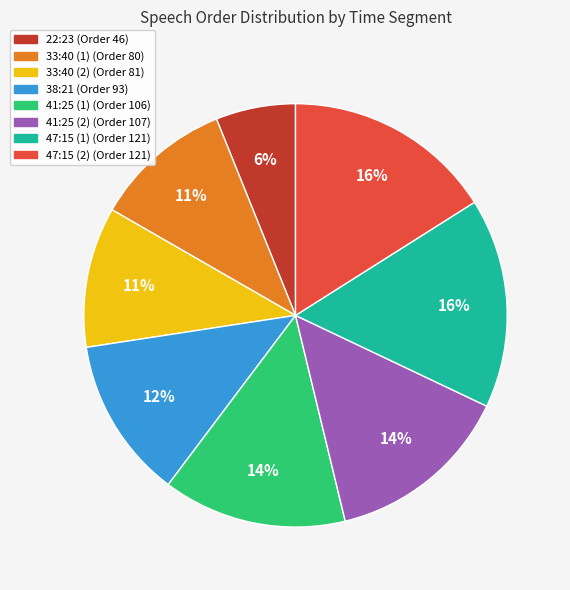

To the nearest percent, what is the combined percentage of 33:40 (1) and 38:21?

23%